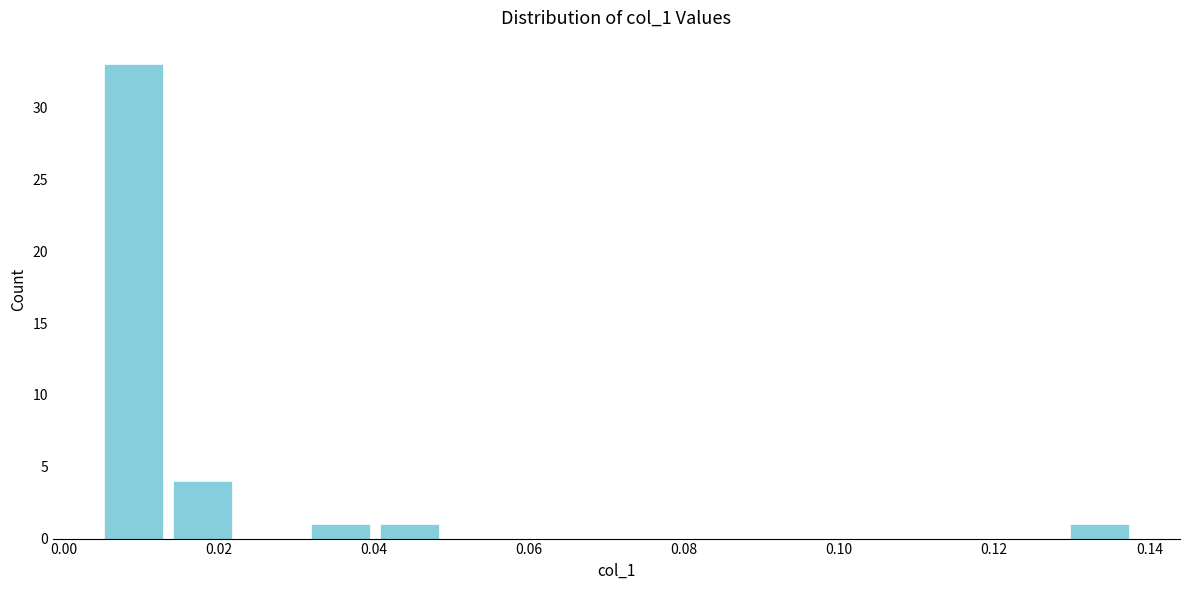

Reading left to right, list every bar in this chart as the range it spans on the x-axis followed by its height. Neither the bar edges nor the heights are printed on the chart, so give them approximately, as read against the axes.

0.004 to 0.014: 33
0.014 to 0.022: 4
0.022 to 0.032: 0
0.032 to 0.040: 1
0.040 to 0.050: 1
0.050 to 0.058: 0
0.058 to 0.066: 0
0.066 to 0.076: 0
0.076 to 0.084: 0
0.084 to 0.094: 0
0.094 to 0.102: 0
0.102 to 0.112: 0
0.112 to 0.120: 0
0.120 to 0.130: 0
0.130 to 0.138: 1